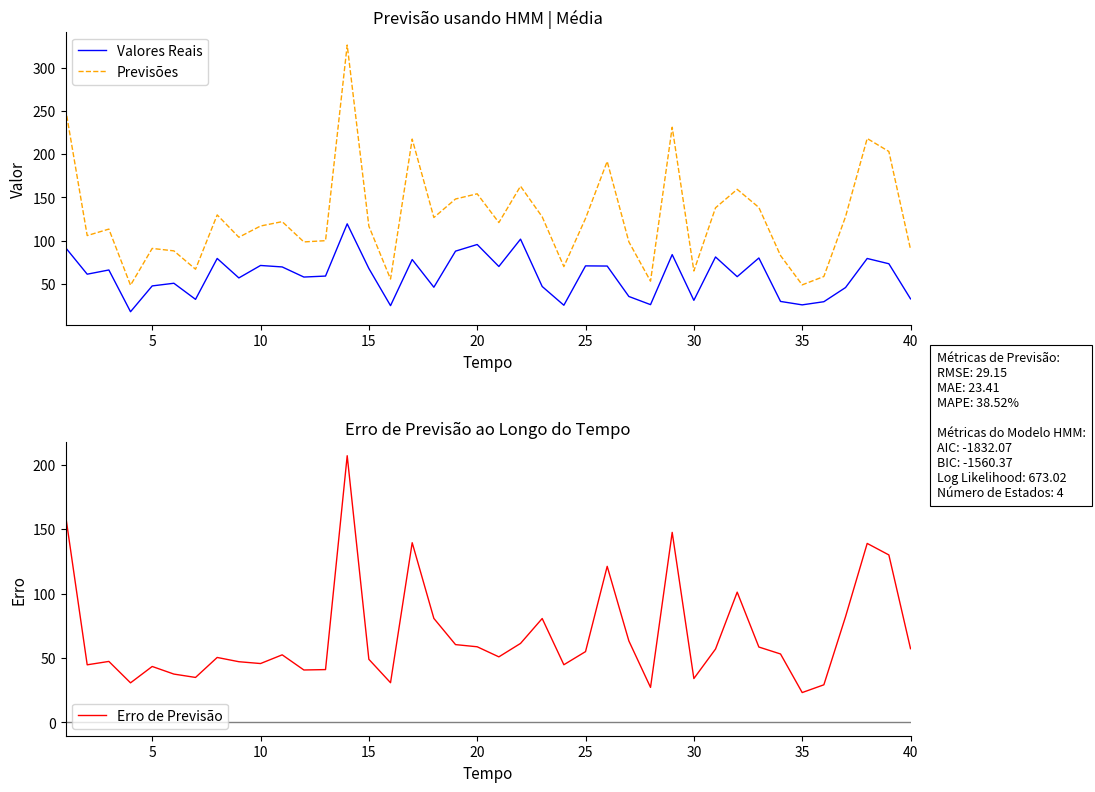

Rank the series by their maximum value, from highest to lowest.

Previsões, Erro de Previsão, Valores Reais